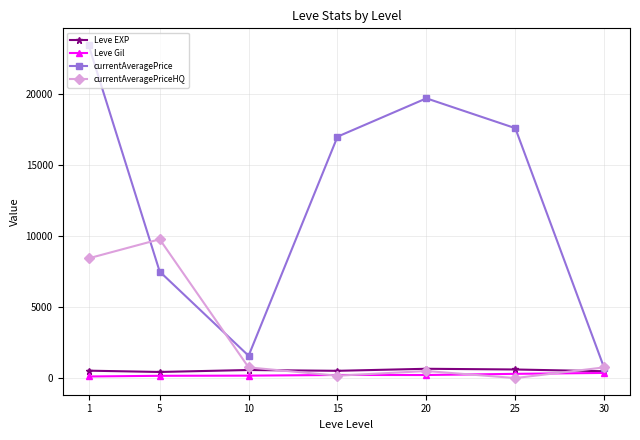

Is it true that Leve Gil equals 112.3 at 1?

True